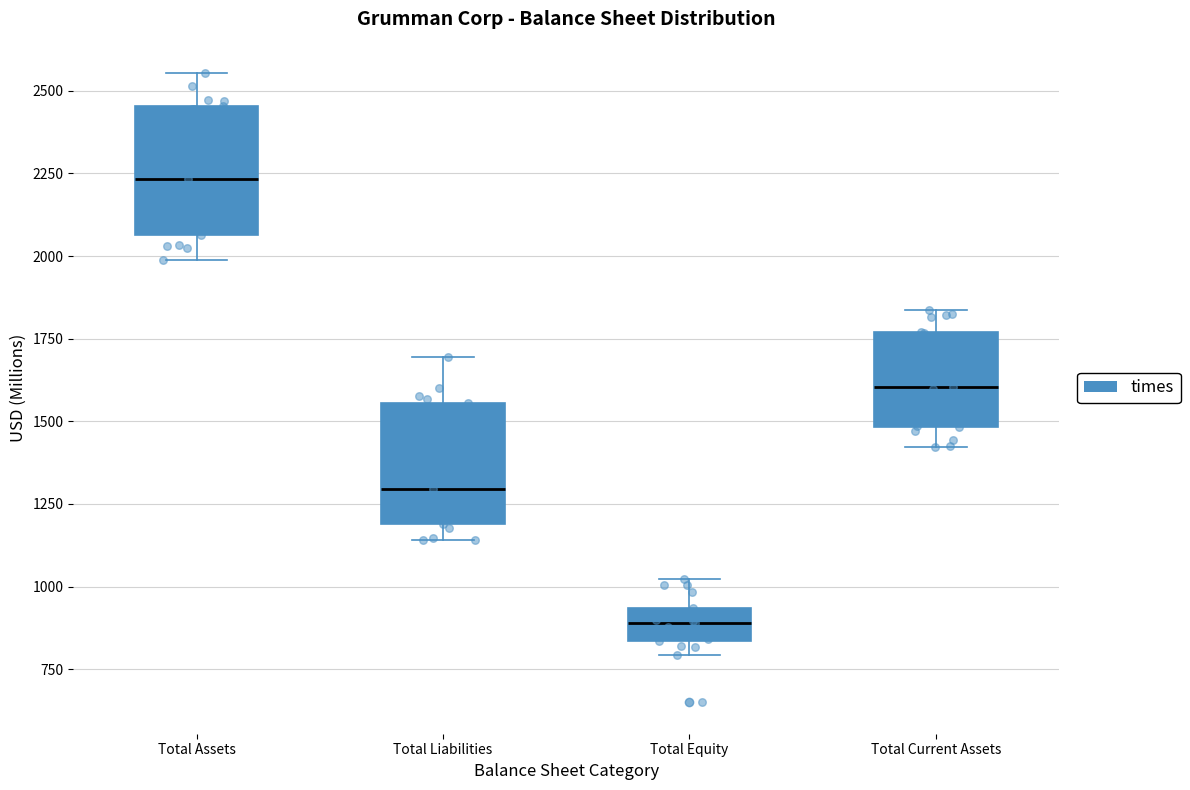

Where is the lower edge of the box for Total Liabilities on the y-axis? The values are not printed on the chart, so give them approximately, as read against the axis.

1200